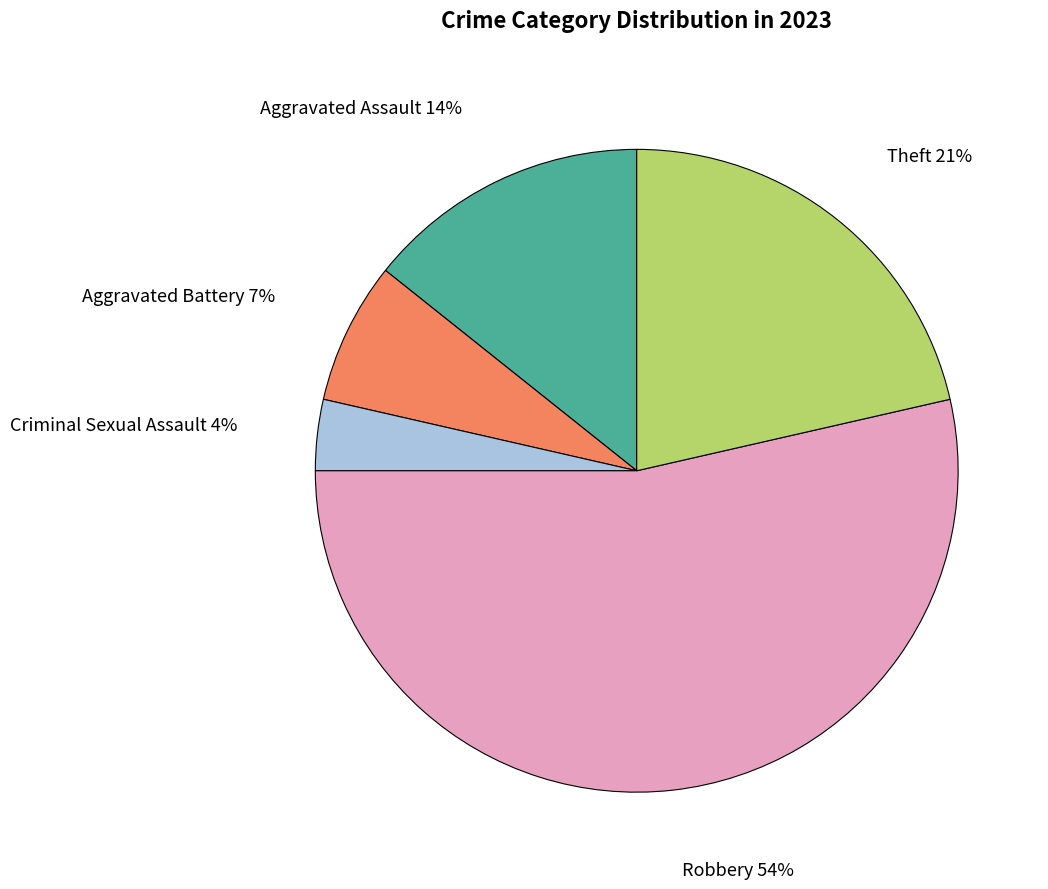

Combined, do Robbery and Criminal Sexual Assault account for over 50%?

Yes